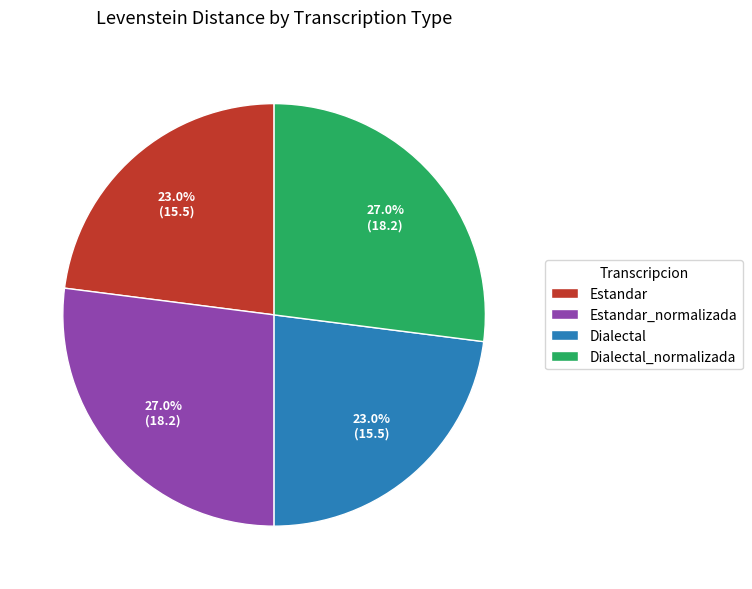

To the nearest percent, what portion does Dialectal_normalizada represent?

27%